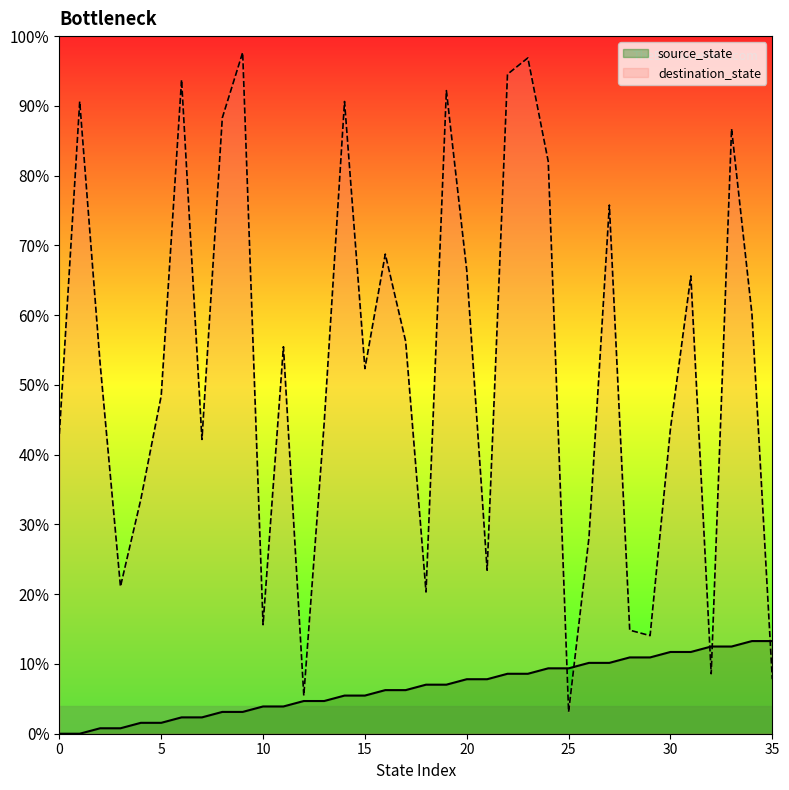

List the labels in order of destination_state value, largest first.

9, 23, 22, 6, 19, 1, 14, 8, 33, 24, 27, 16, 20, 31, 34, 17, 11, 2, 15, 5, 13, 30, 0, 7, 4, 26, 21, 3, 18, 10, 28, 29, 32, 35, 12, 25